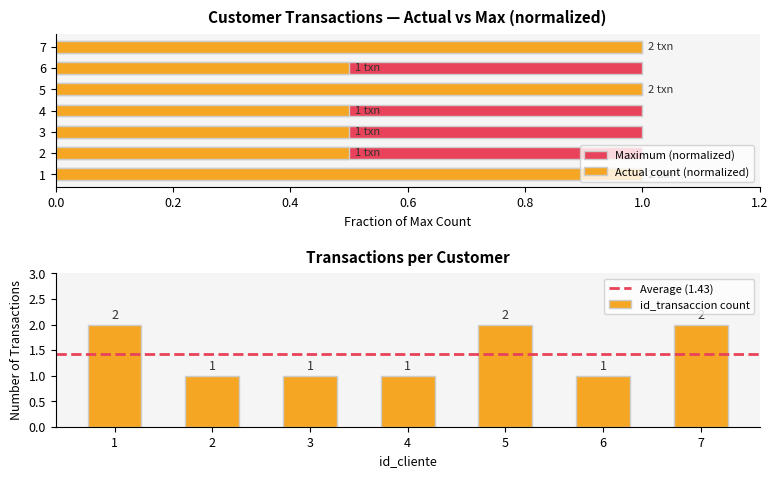

What is the smallest value displayed?

0.5